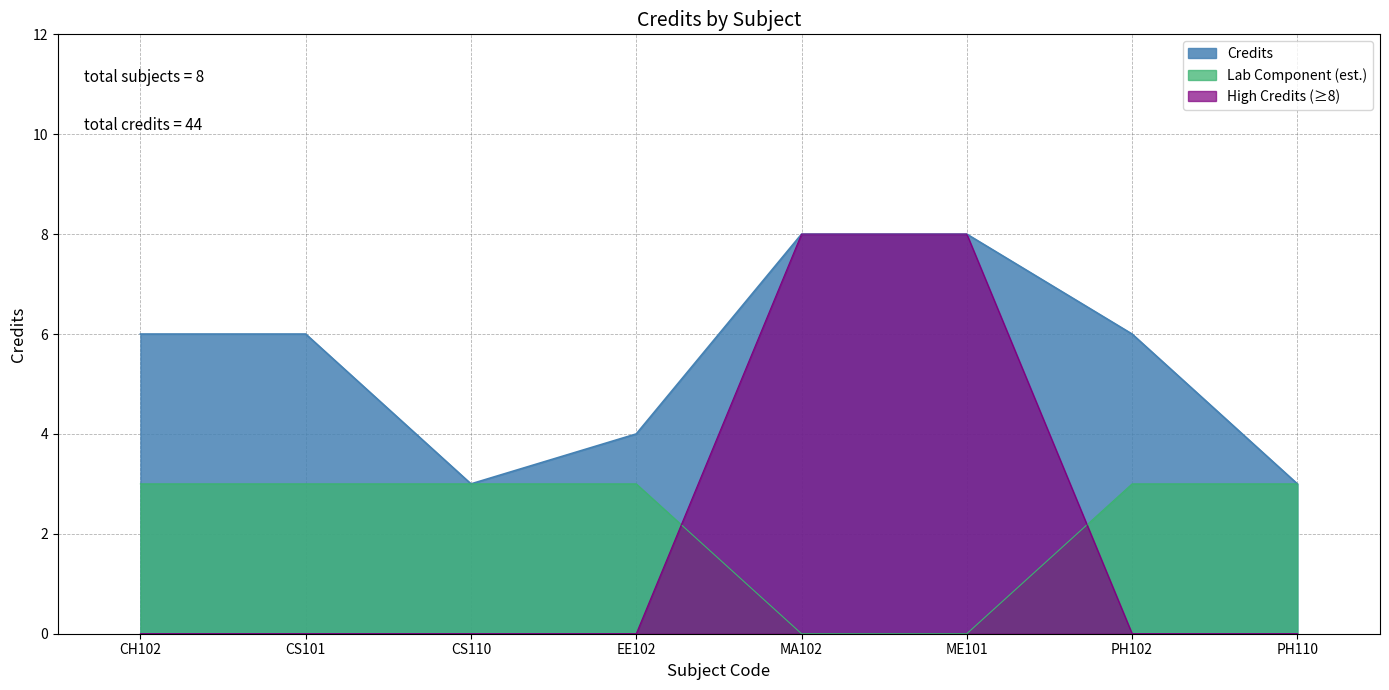

What is the sum of the values at CH102 and EE102?

10